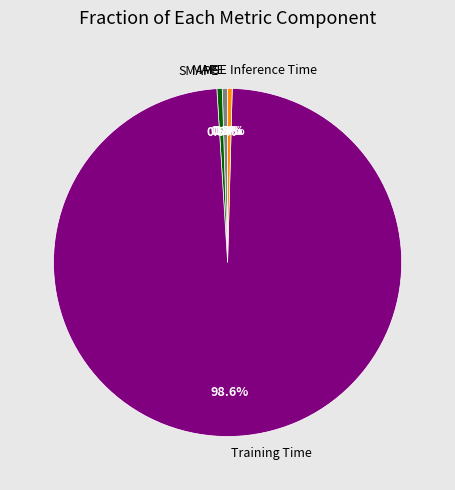

Which category has the biggest portion of the pie?

Training Time